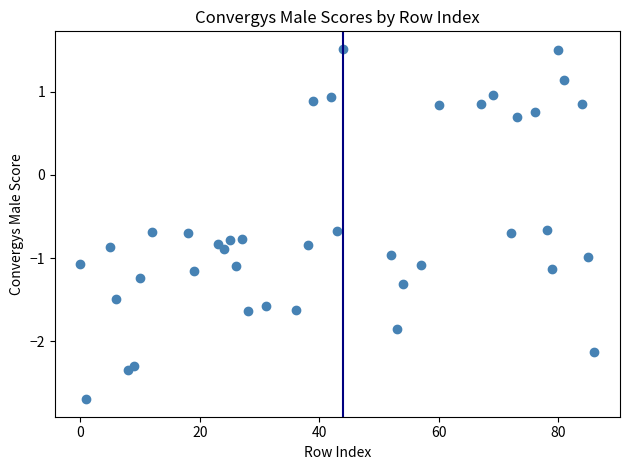

What is the range of X values (max minus min)?

86.0